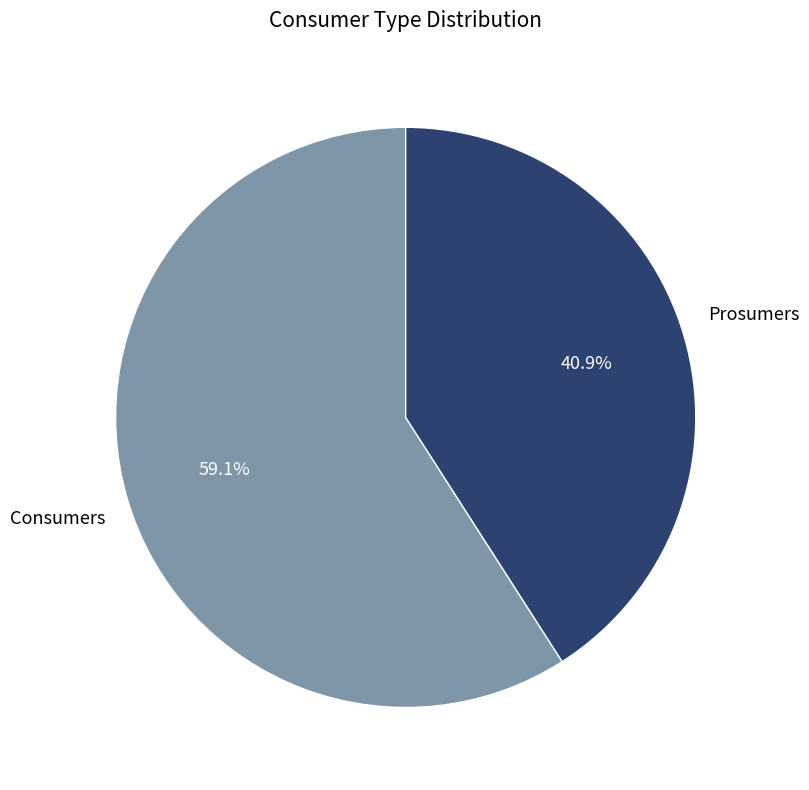

To the nearest percent, what is the difference between the Prosumers and Consumers slice percentages?

18%